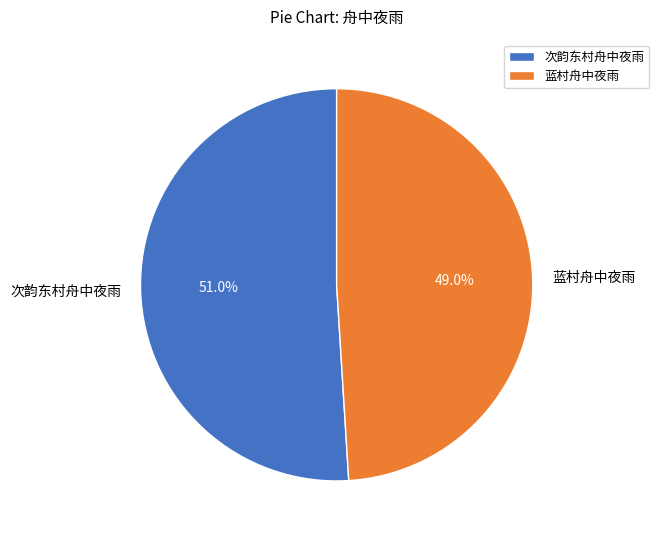

What percentage is the 蓝村舟中夜雨 slice, to the nearest percent?

49%